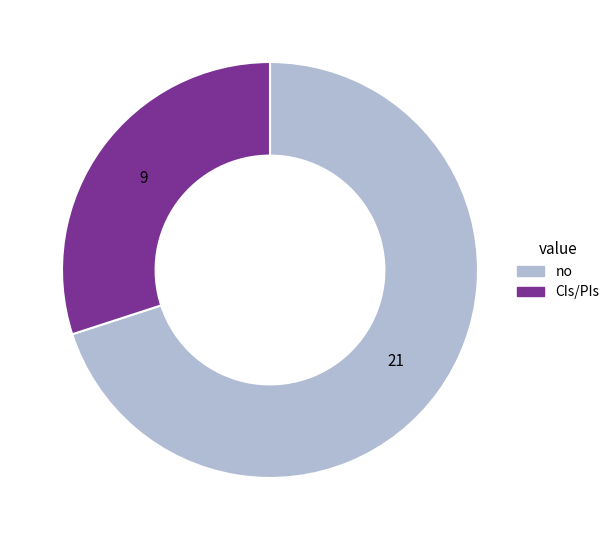

Is there any slice that represents more than half of the pie?

Yes